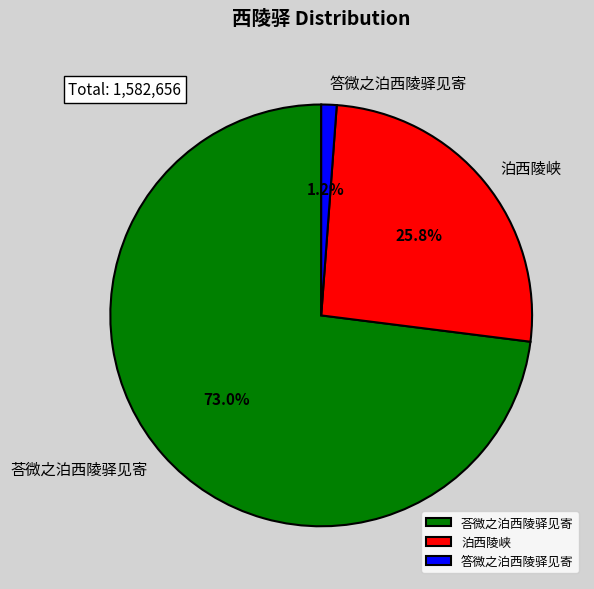

Count the number of slices in the pie.

3